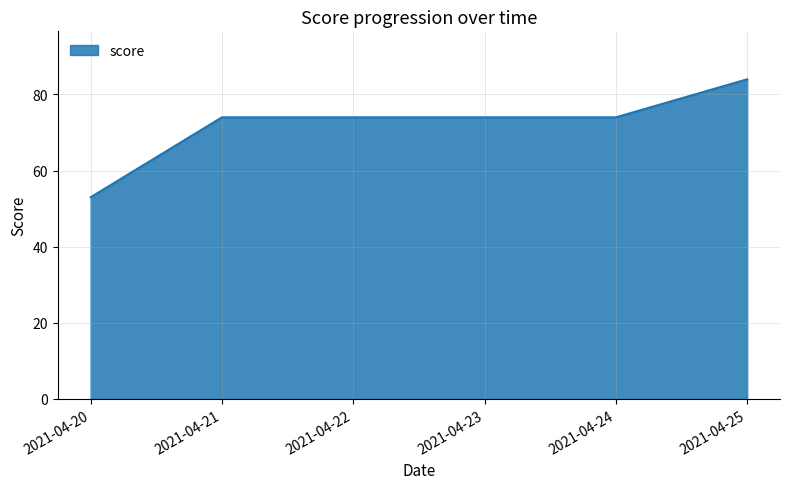

What is the approximate value at 2021-04-22, to the nearest 10?

70